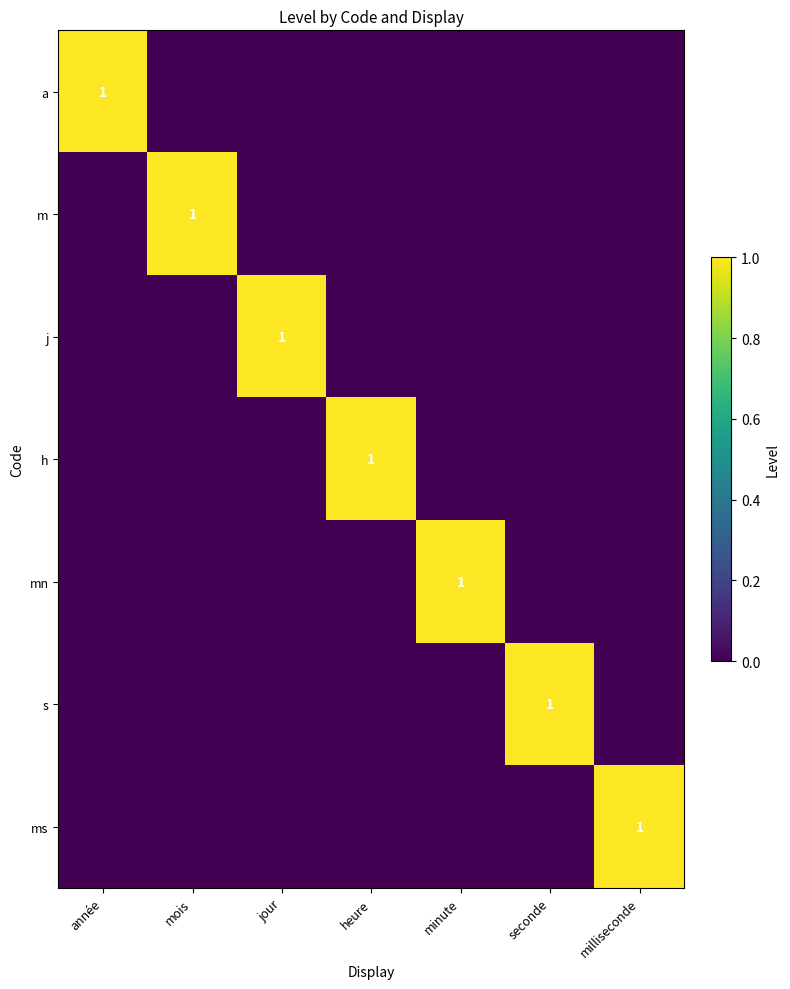

At how many categories does at least one series exceed 0?

7